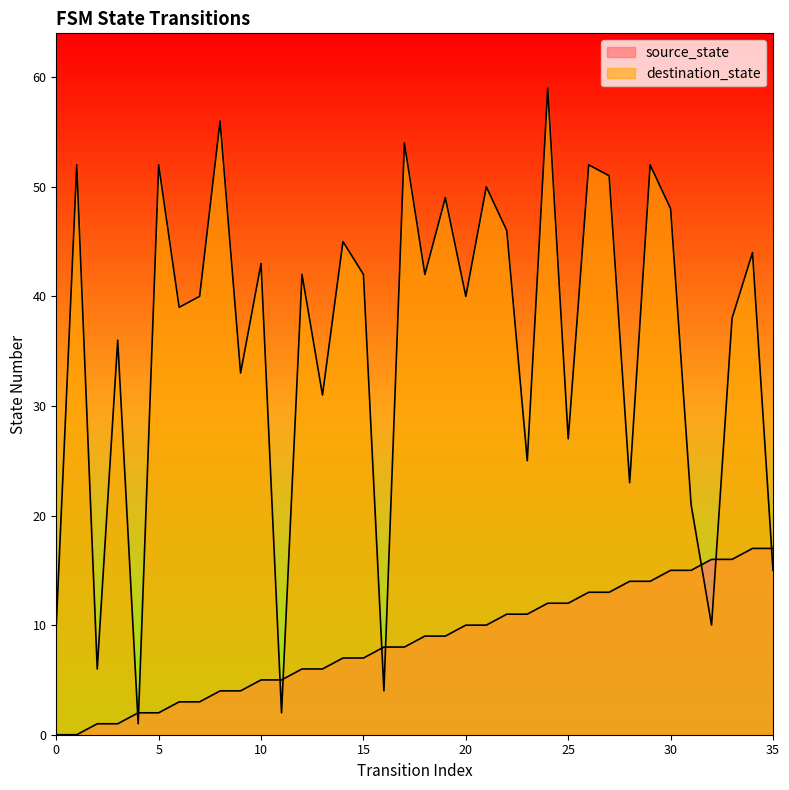

Reading right to left, extract all data points from this chart.

source_state: 17	17	16	16	15	15	14	14	13	13	12	12	11	11	10	10	9	9	8	8	7	7	6	6	5	5	4	4	3	3	2	2	1	1	0	0
destination_state: 15	44	38	10	21	48	52	23	51	52	27	59	25	46	50	40	49	42	54	4	42	45	31	42	2	43	33	56	40	39	52	1	36	6	52	10